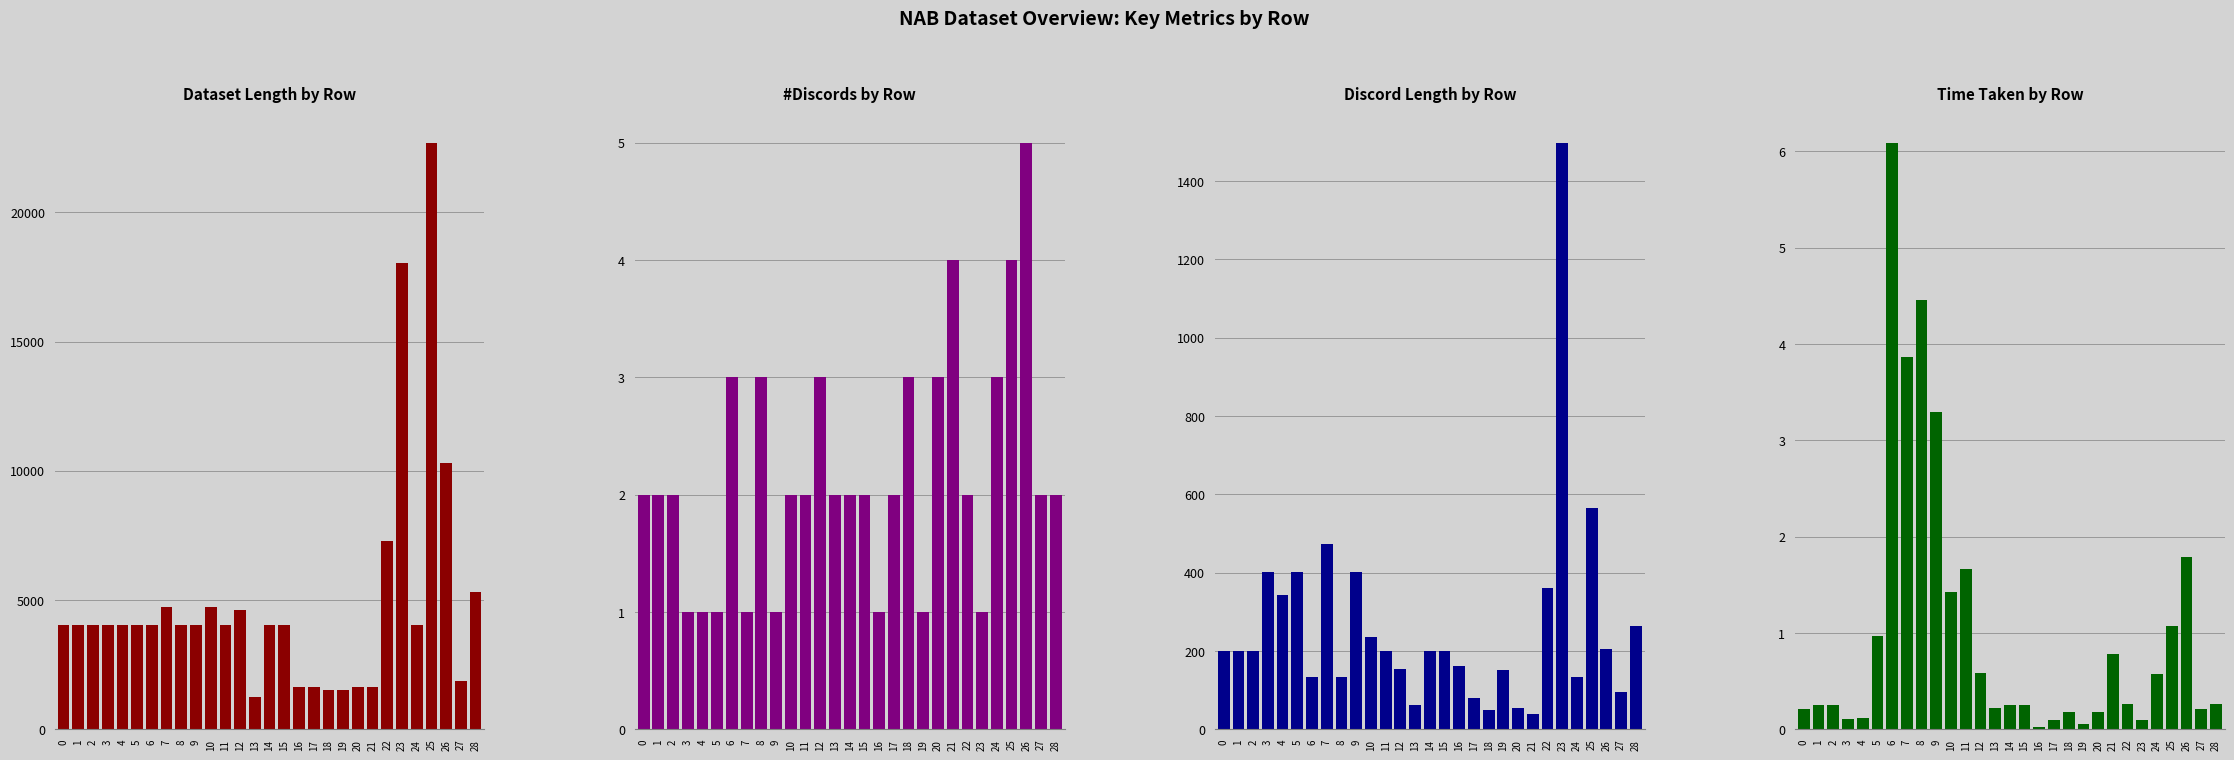

What is the difference between the maximum and minimum values in the Dataset Length series?

21452.0